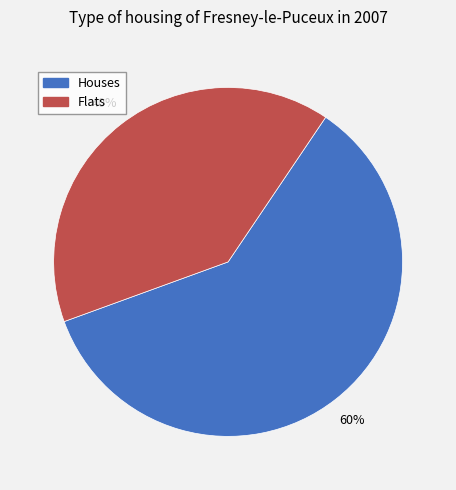

Between Houses and Flats, which is larger?

Houses